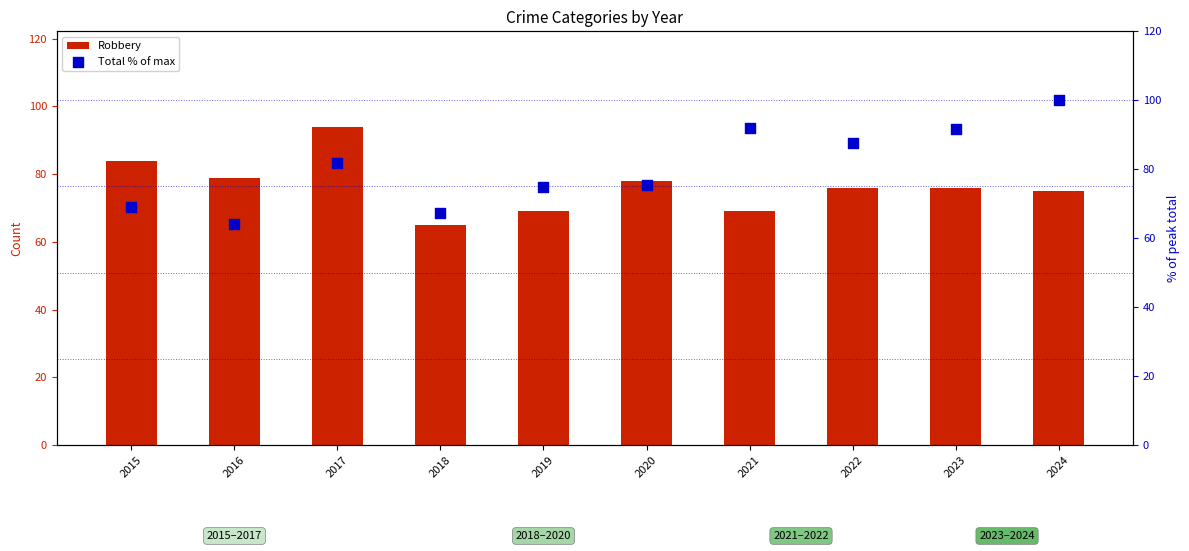

Which series has the widest spread of Y values?

Total % of max